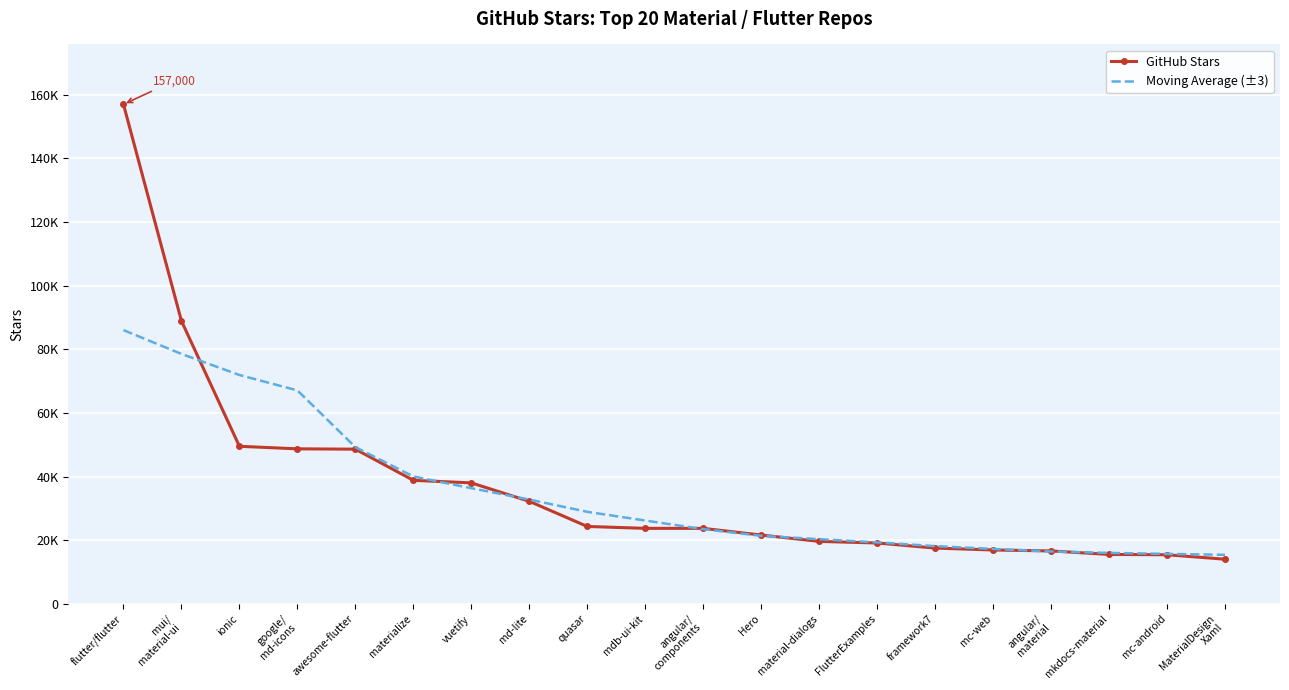

How many lines are shown in the chart?

2